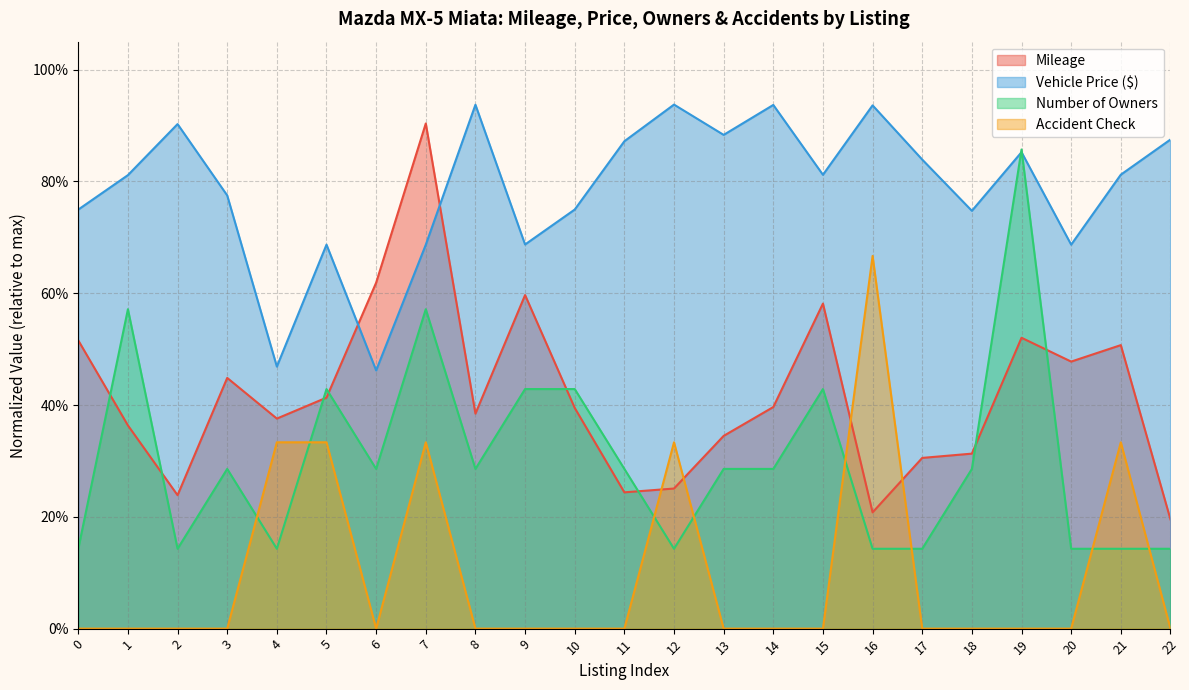

At which category does vehicle_price reach its first local valley?

4